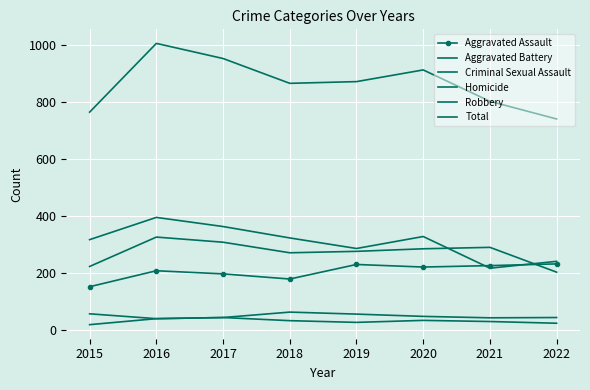

What is the total value across all series at 2021?

1602